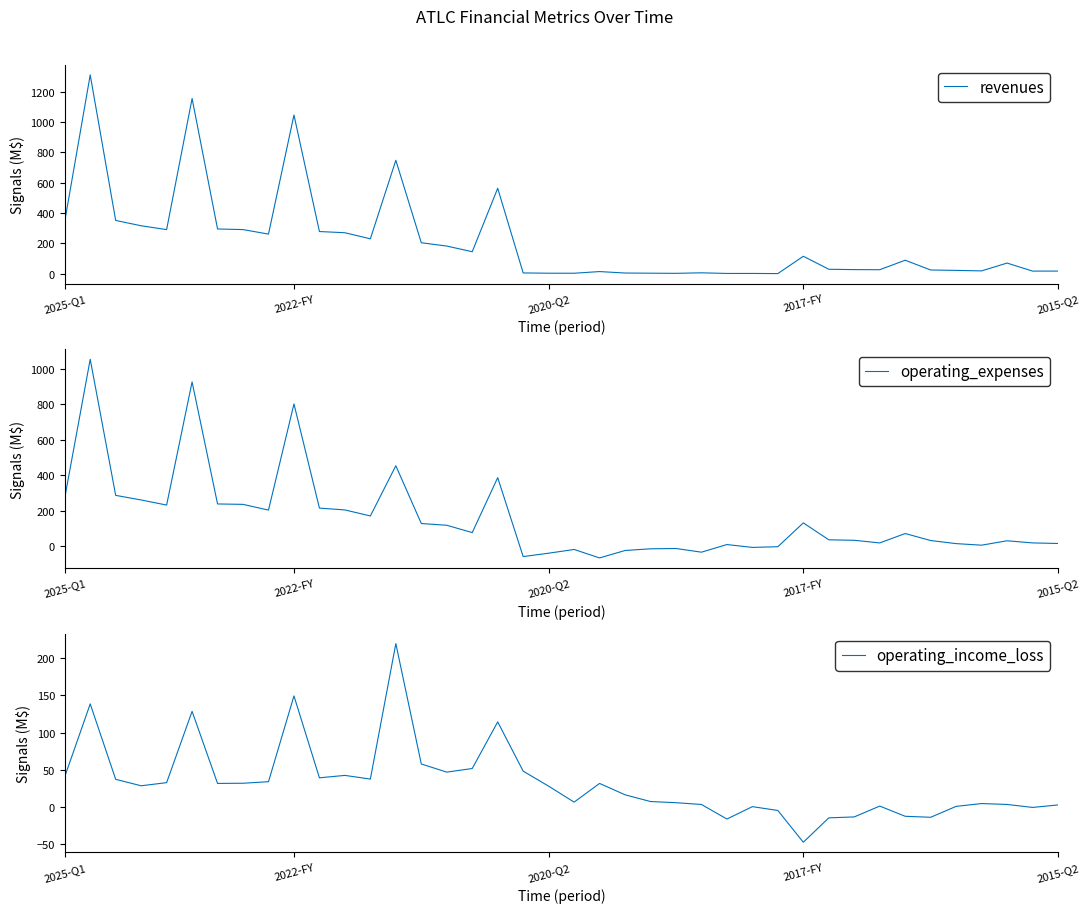

Between 12 and 30, which series saw the biggest shift?

revenues